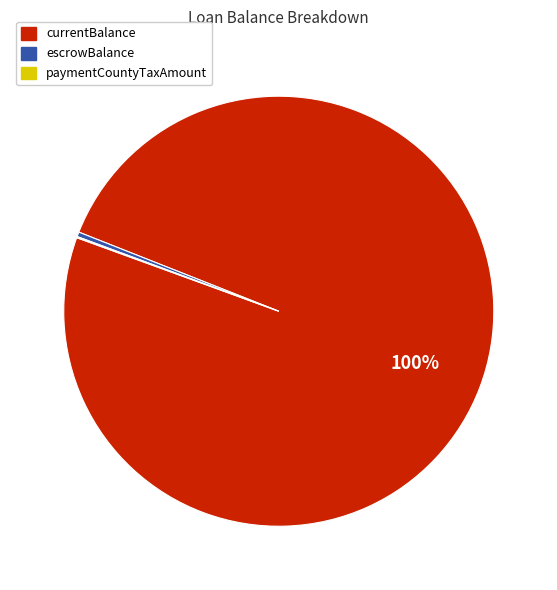

Which slice is the largest?

currentBalance